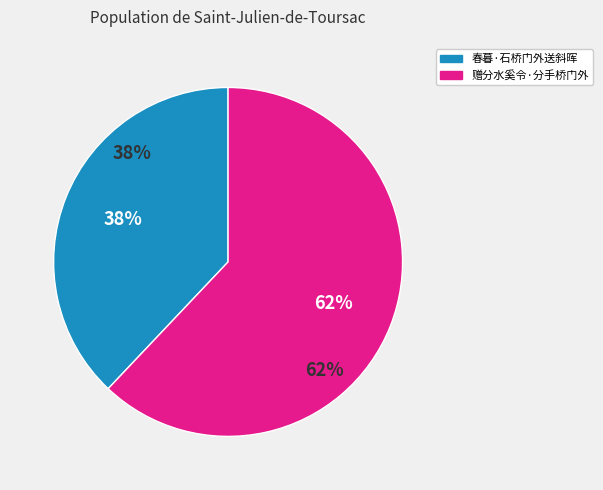

True or false: 春暮·石桥门外送斜晖 accounts for 38% of the total.

True